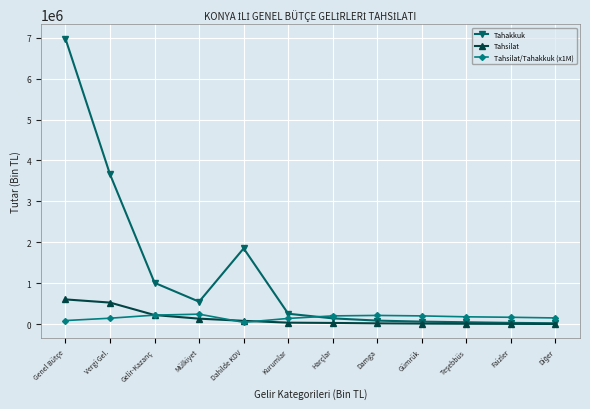

The value of Tahakkuk at Dahilde KDV is 1850400.0. True or false?

True